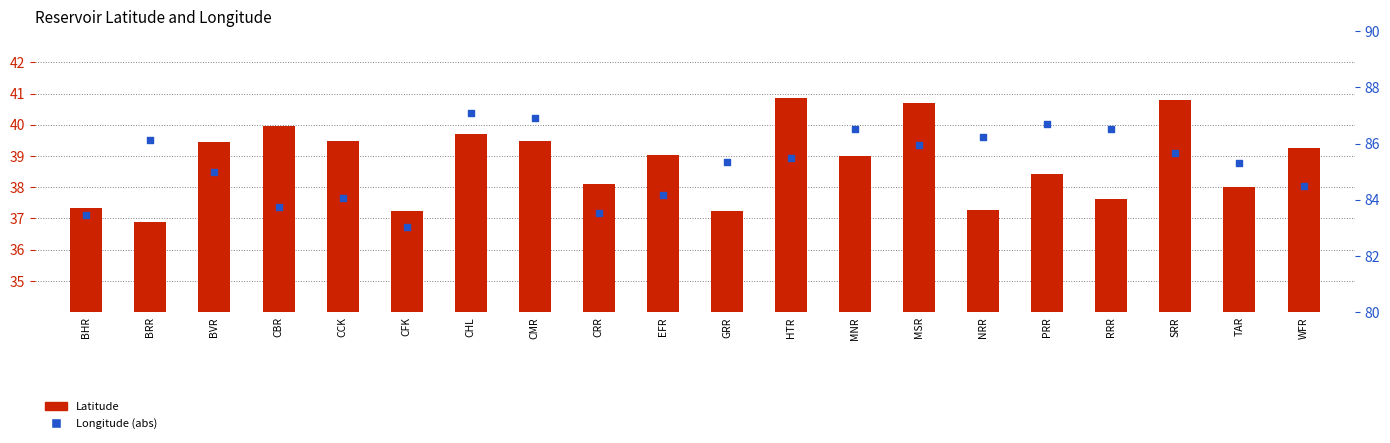

Which series reaches the maximum Y coordinate?

Longitude (abs)